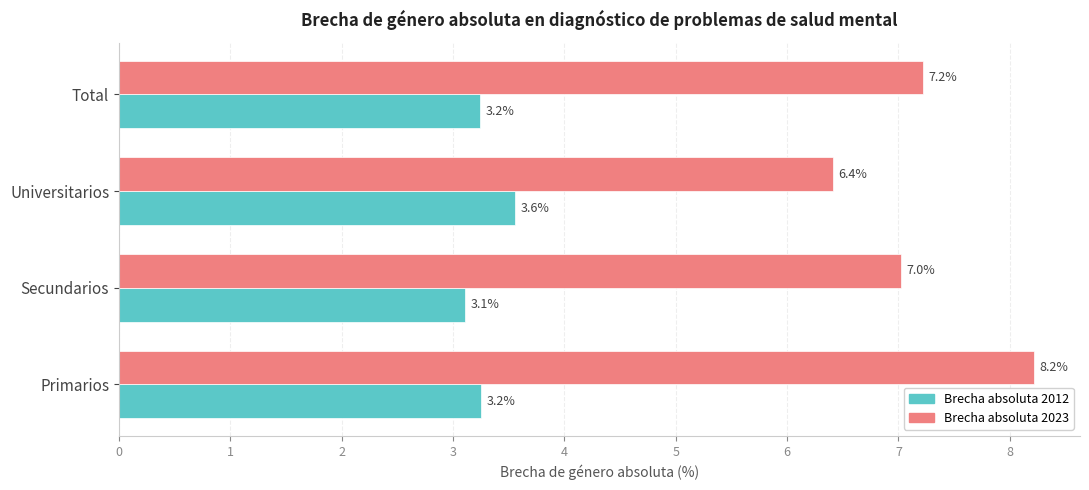

At how many categories does at least one series exceed 7?

3